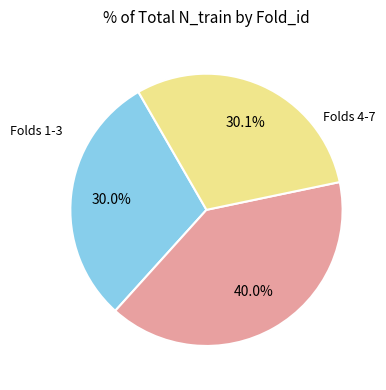

Is there any slice that represents more than half of the pie?

No